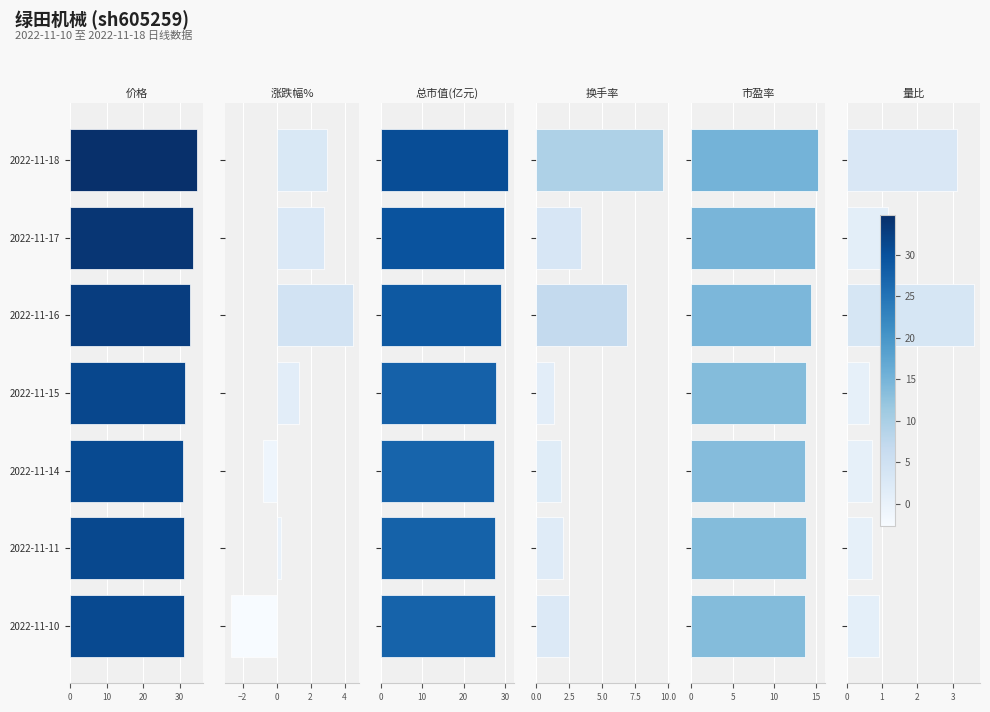

What is the value of the 量比 bar at the 3rd from the left?

0.7